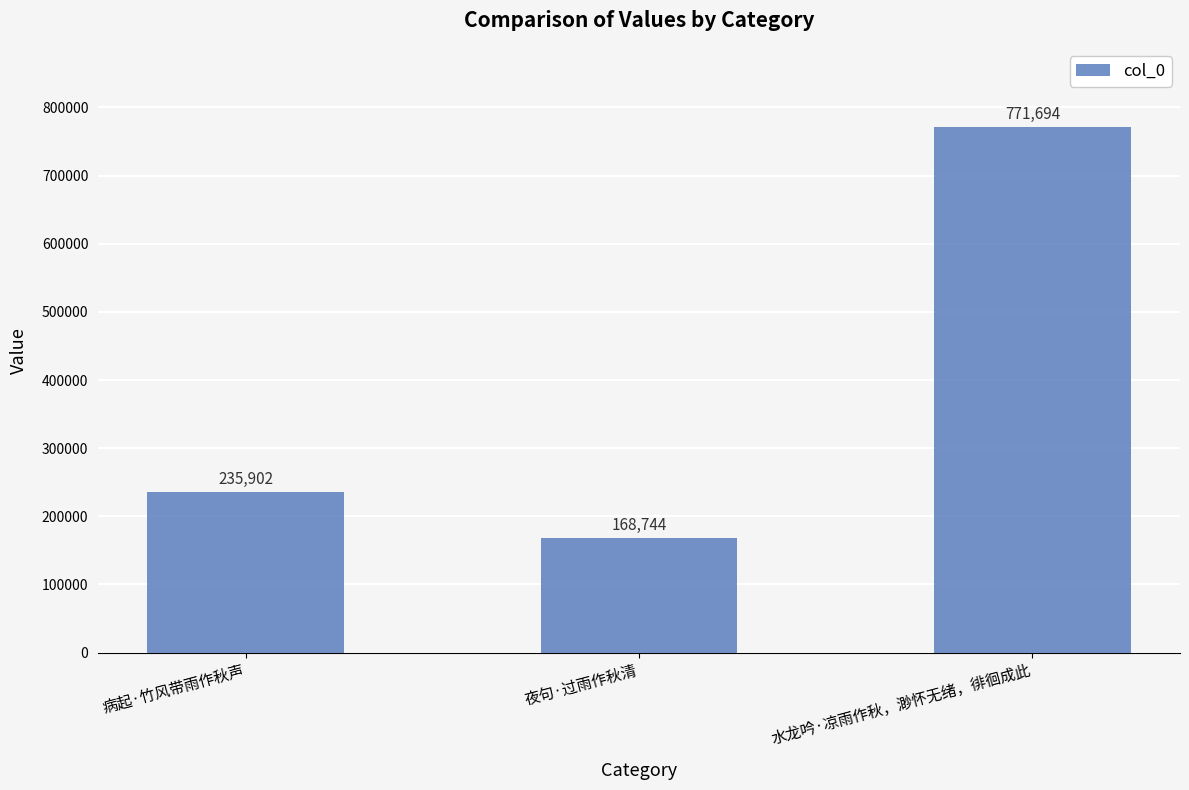

What position from the left is 病起·竹风带雨作秋声?

1